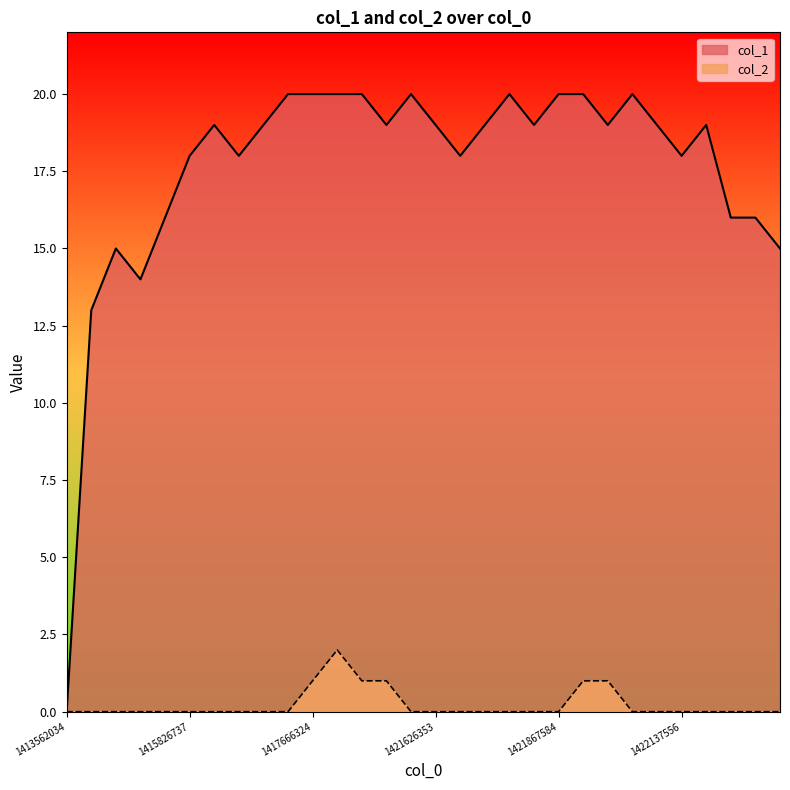

How many values in the col_1 series exceed 19?

9